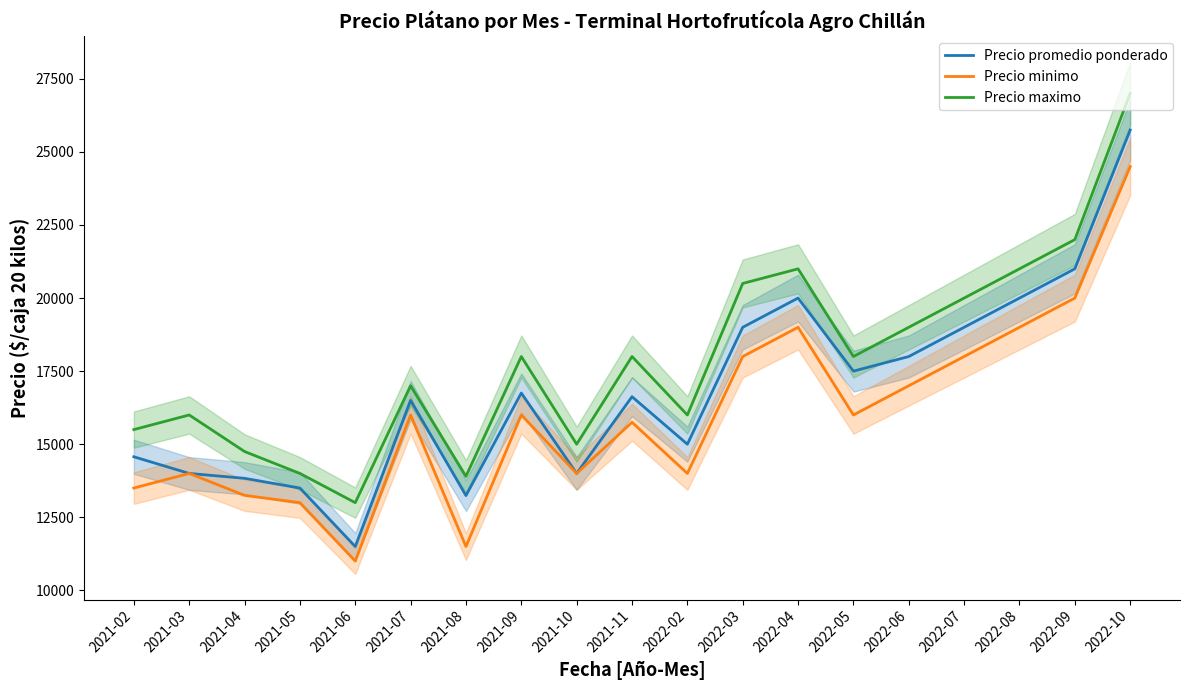

Is the value of Precio minimo at 2021-06 greater than the value of Precio promedio ponderado at 2022-06?

No